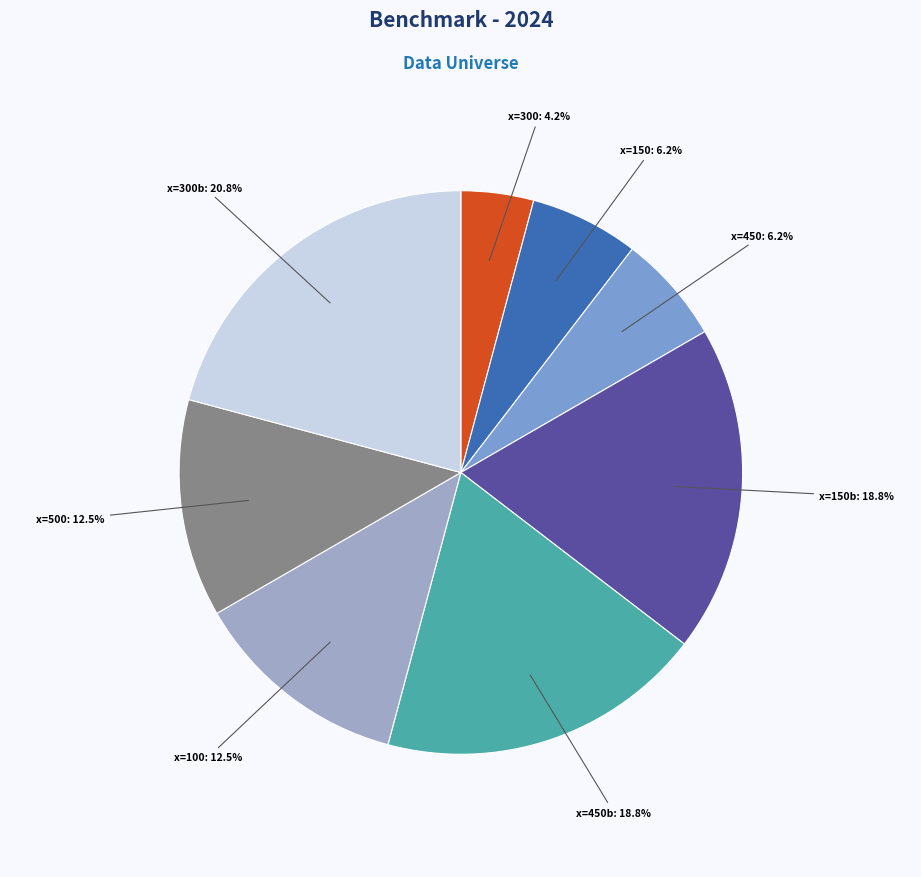

Is there a majority slice in this chart?

No